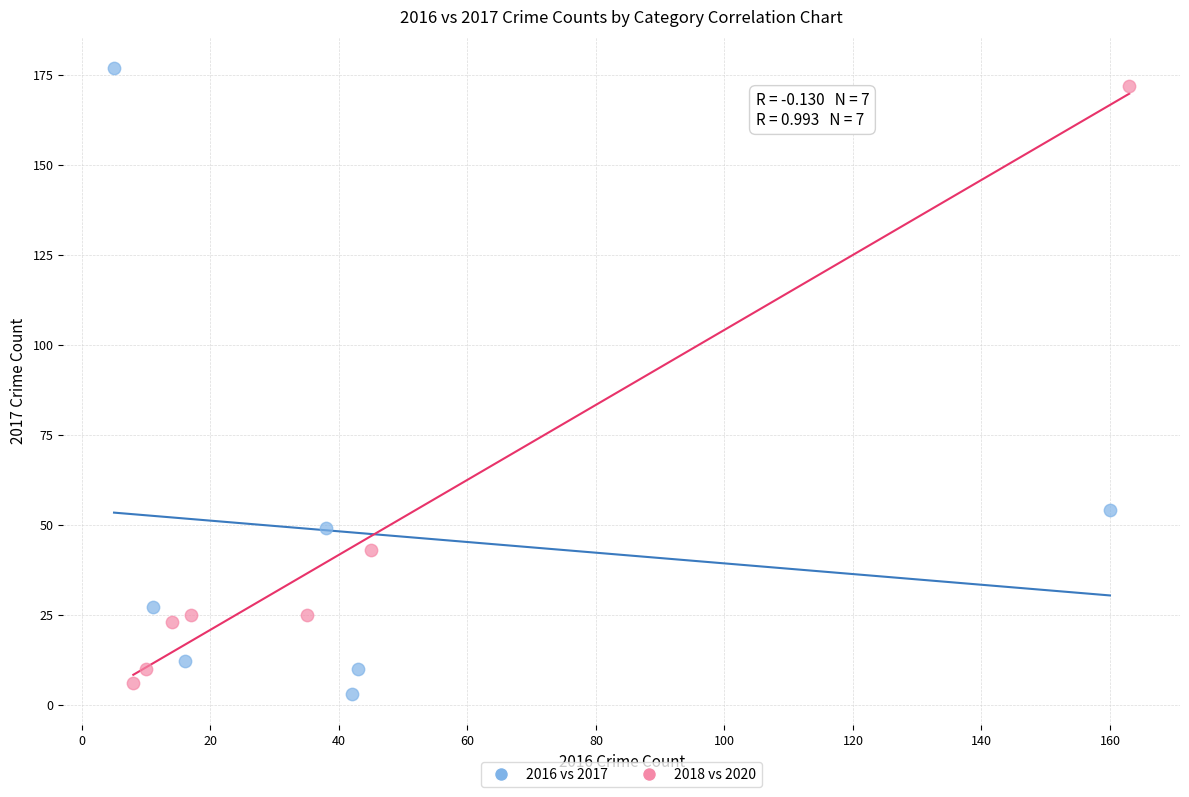

Which series has the largest Y range (max minus min)?

2016 vs 2017